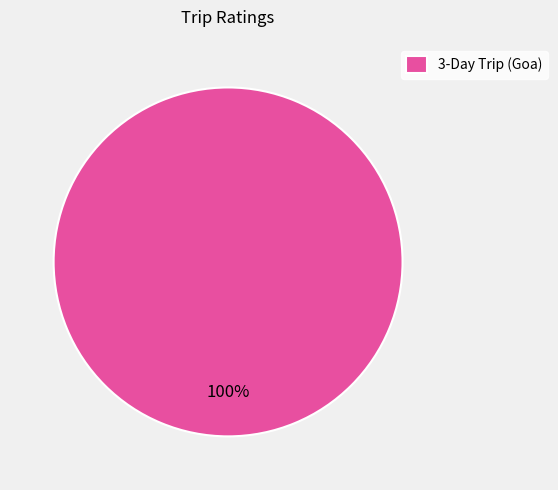

The 3-Day Trip (Goa) slice represents 88% of the pie. True or false?

False